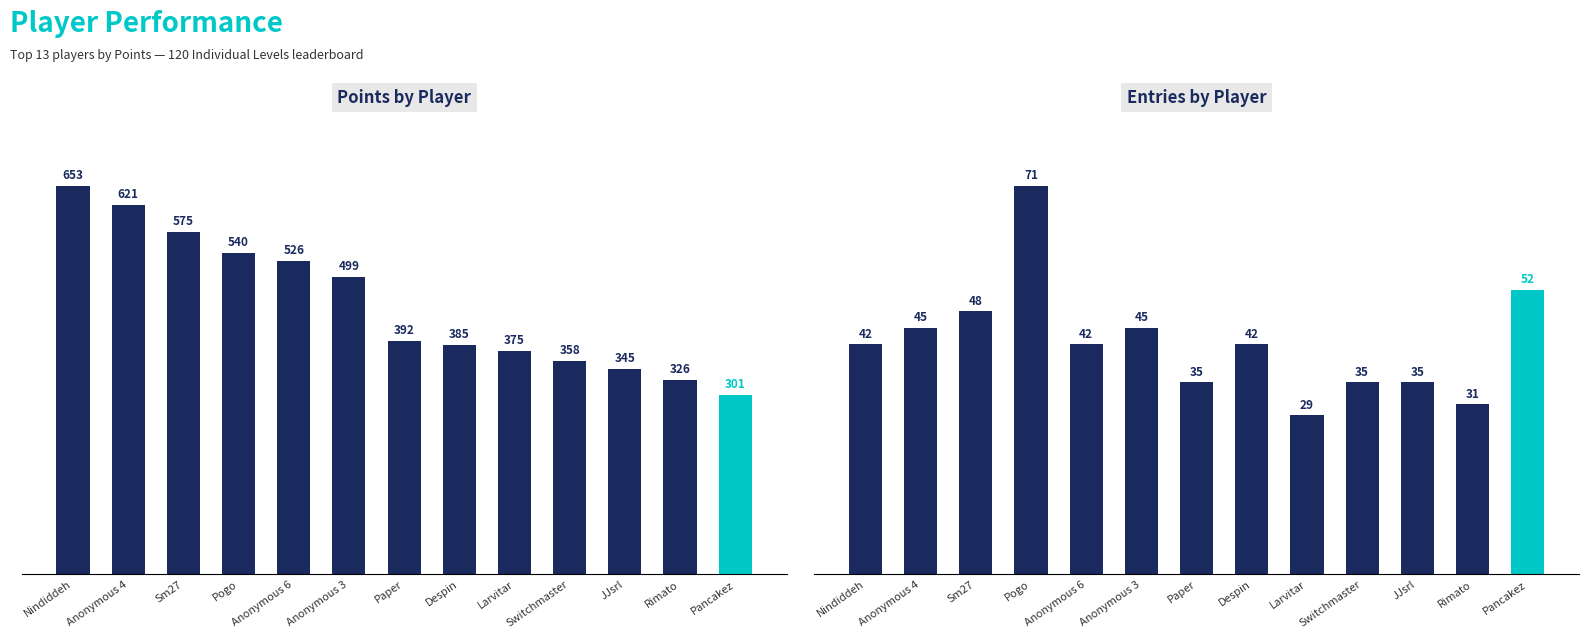

What is the difference between the maximum and minimum values in the Entries series?

42